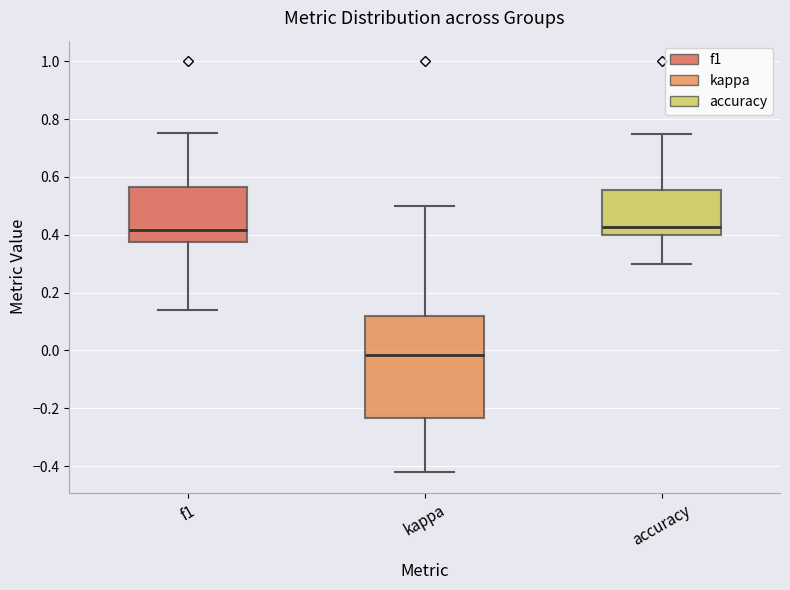

Where is the upper edge of the box for accuracy on the y-axis? The values are not printed on the chart, so give them approximately, as read against the axis.

0.56